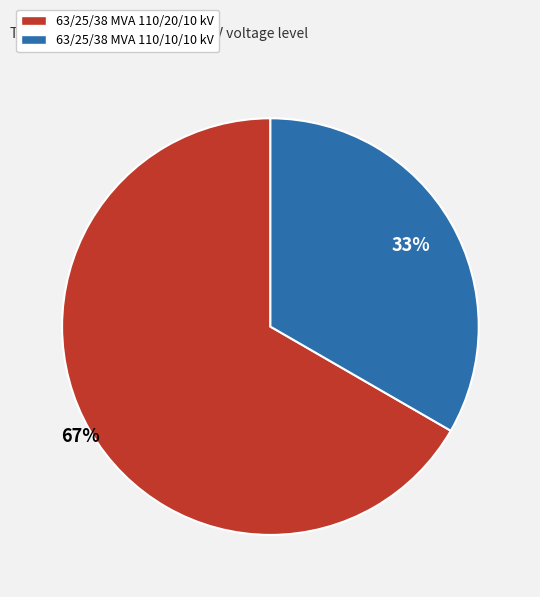

True or false: 63/25/38 MVA 110/10/10 kV accounts for 33% of the total.

True